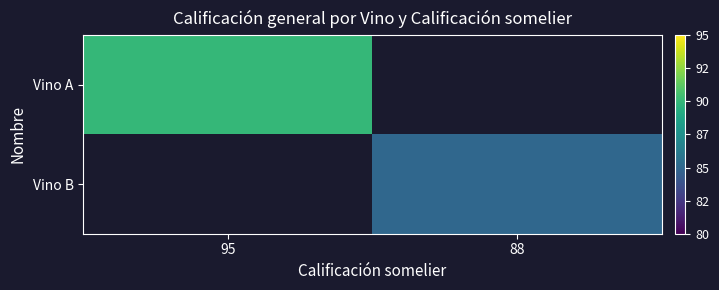

Which has a higher value, 88 or 95?

95